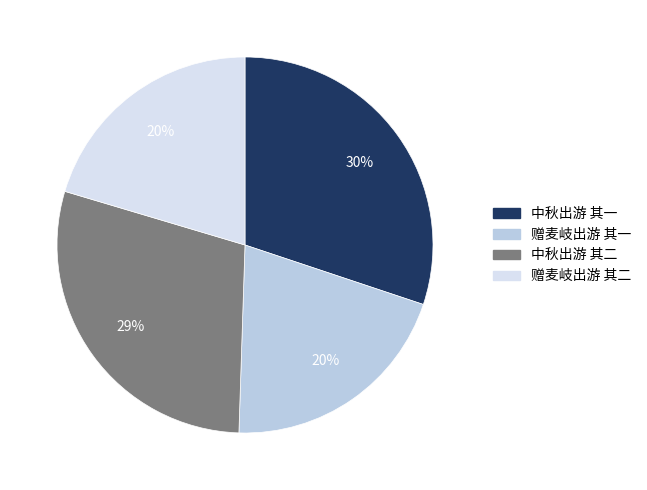

Which has a higher value, 中秋出游 其一 or 赠麦岐出游 其二?

中秋出游 其一